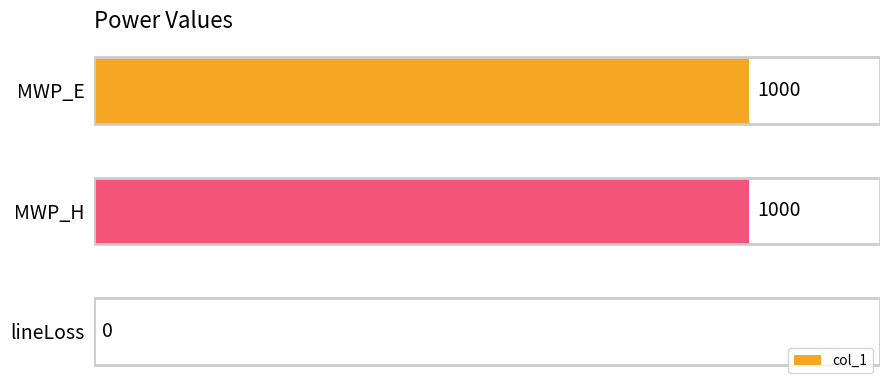

Count the number of data series in this chart.

1